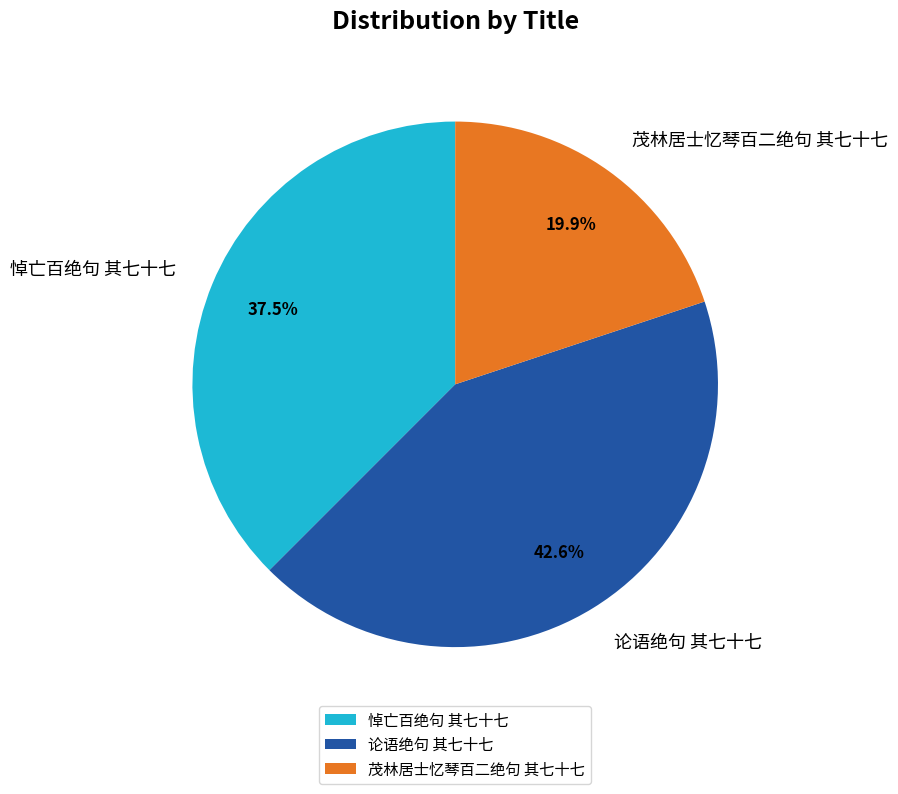

Is it true that 论语绝句 其七十七 is 43% of the pie?

True